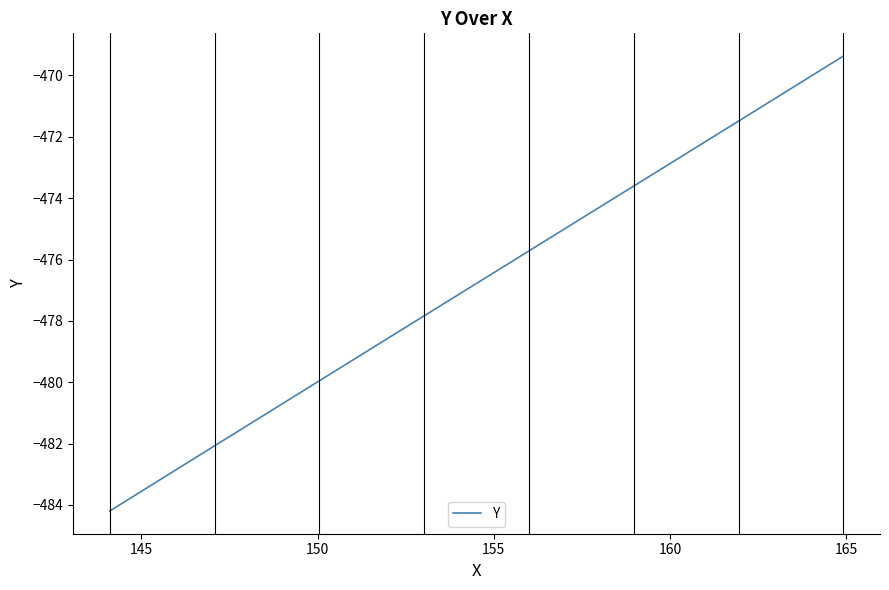

How many lines are shown in the chart?

1